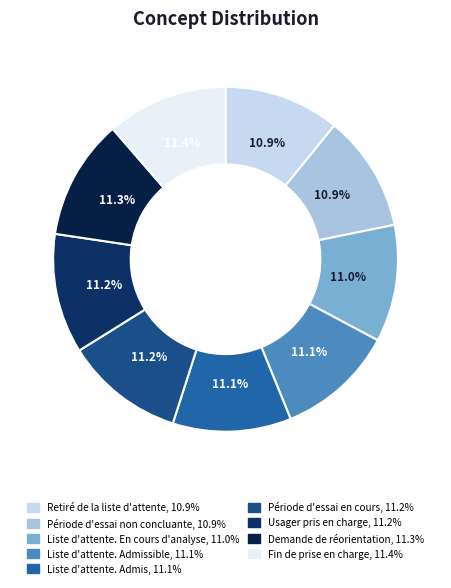

Count the number of slices in the pie.

9